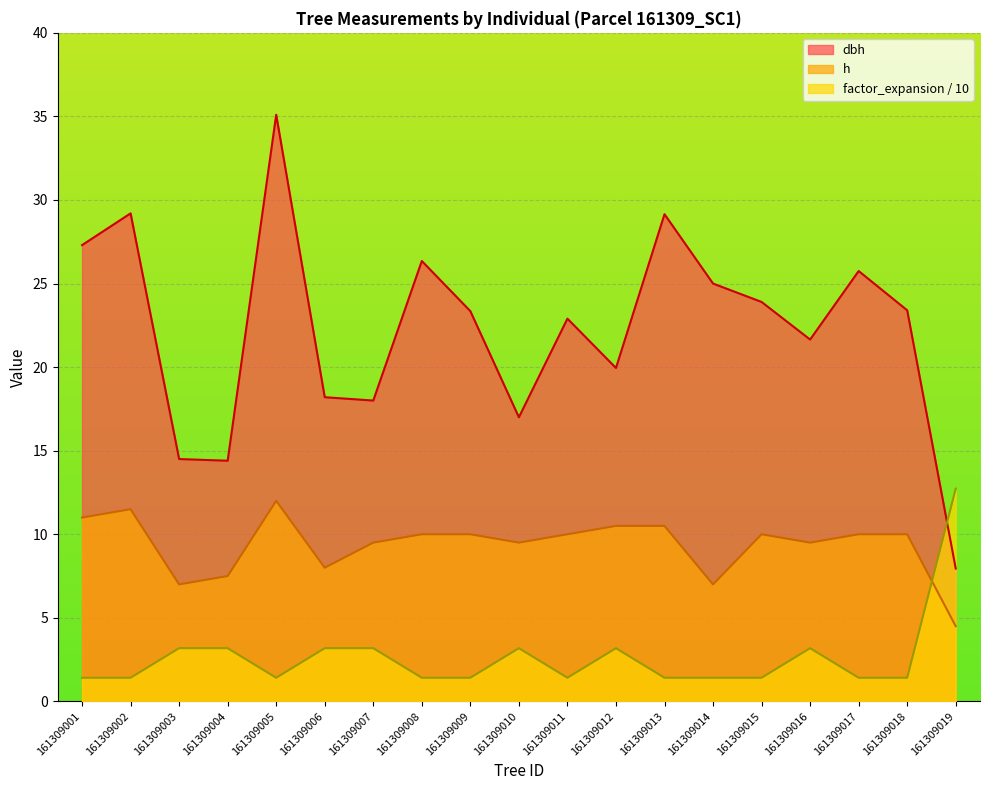

Which series changed the most between 161309011 and 161309018?

dbh